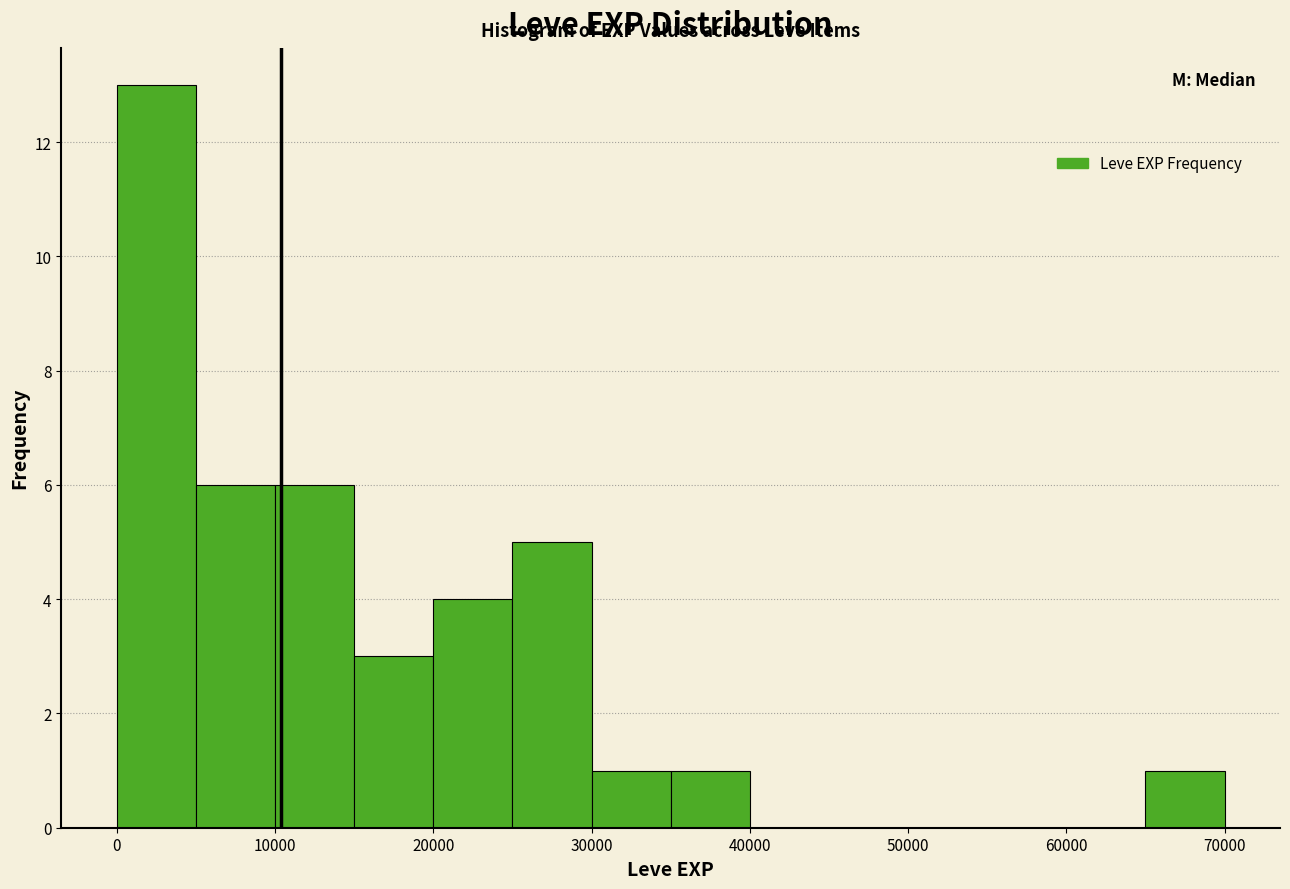

What is the height of the bar covering 10000 to 15000 on the x-axis? The values are not printed on the chart, so give them approximately, as read against the axis.

6